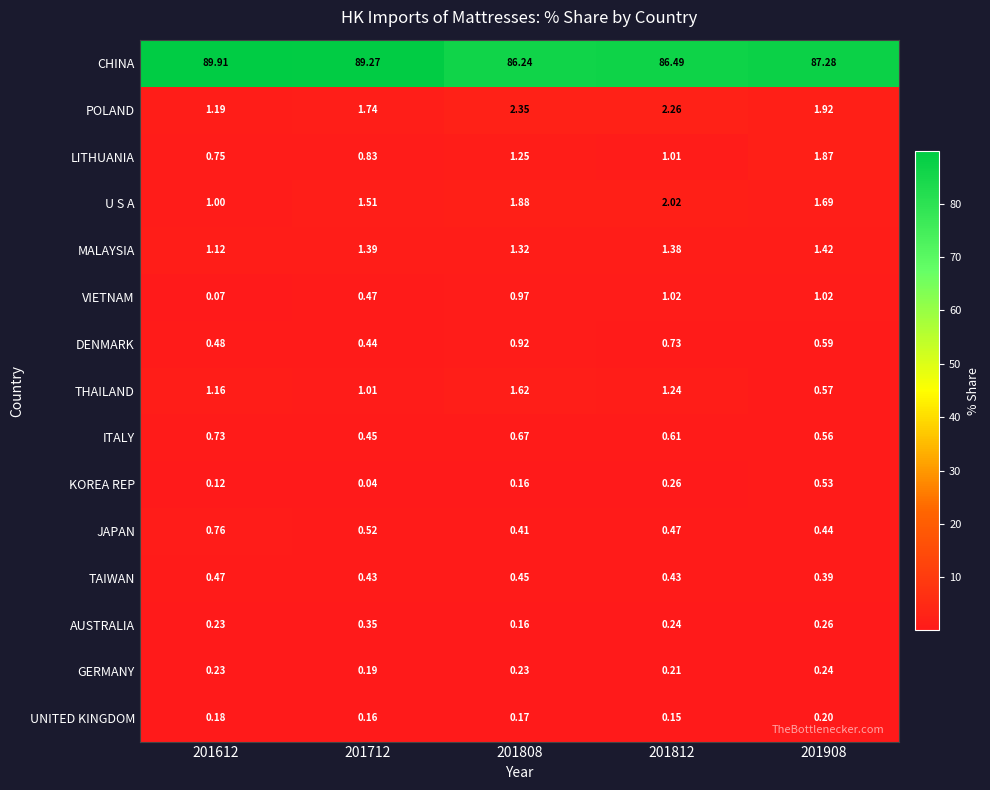

At 201908, list the series in order from smallest to largest.

UNITED KINGDOM, GERMANY, AUSTRALIA, TAIWAN, JAPAN, KOREA REP, ITALY, THAILAND, DENMARK, VIETNAM, MALAYSIA, U S A, LITHUANIA, POLAND, CHINA